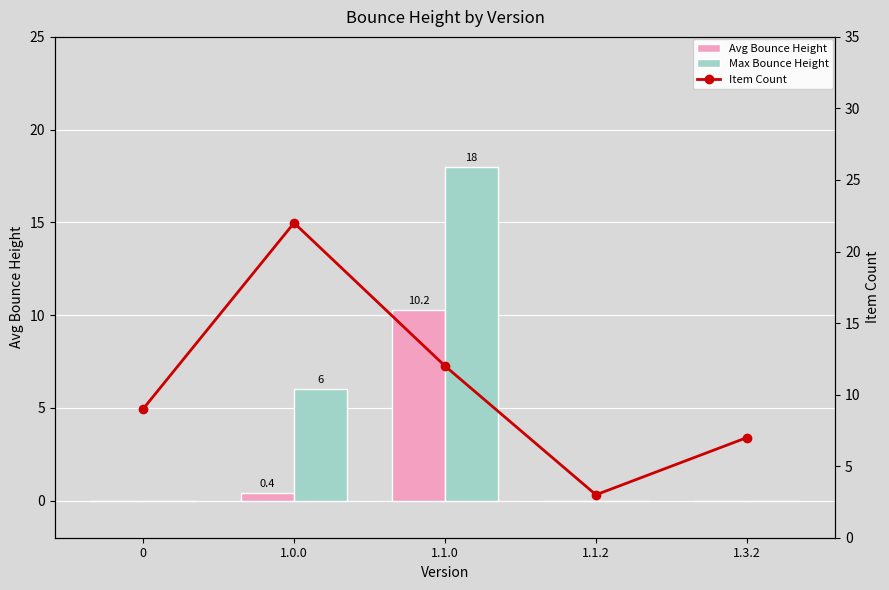

Is the value of Max Bounce Height at 1.3.2 greater than the value of Avg Bounce Height at 1.0.0?

No